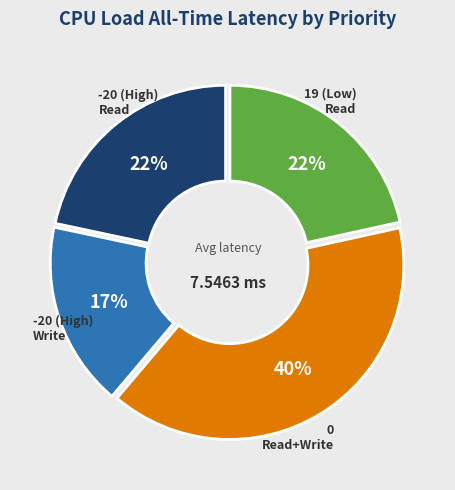

How many segments does this pie chart have?

4